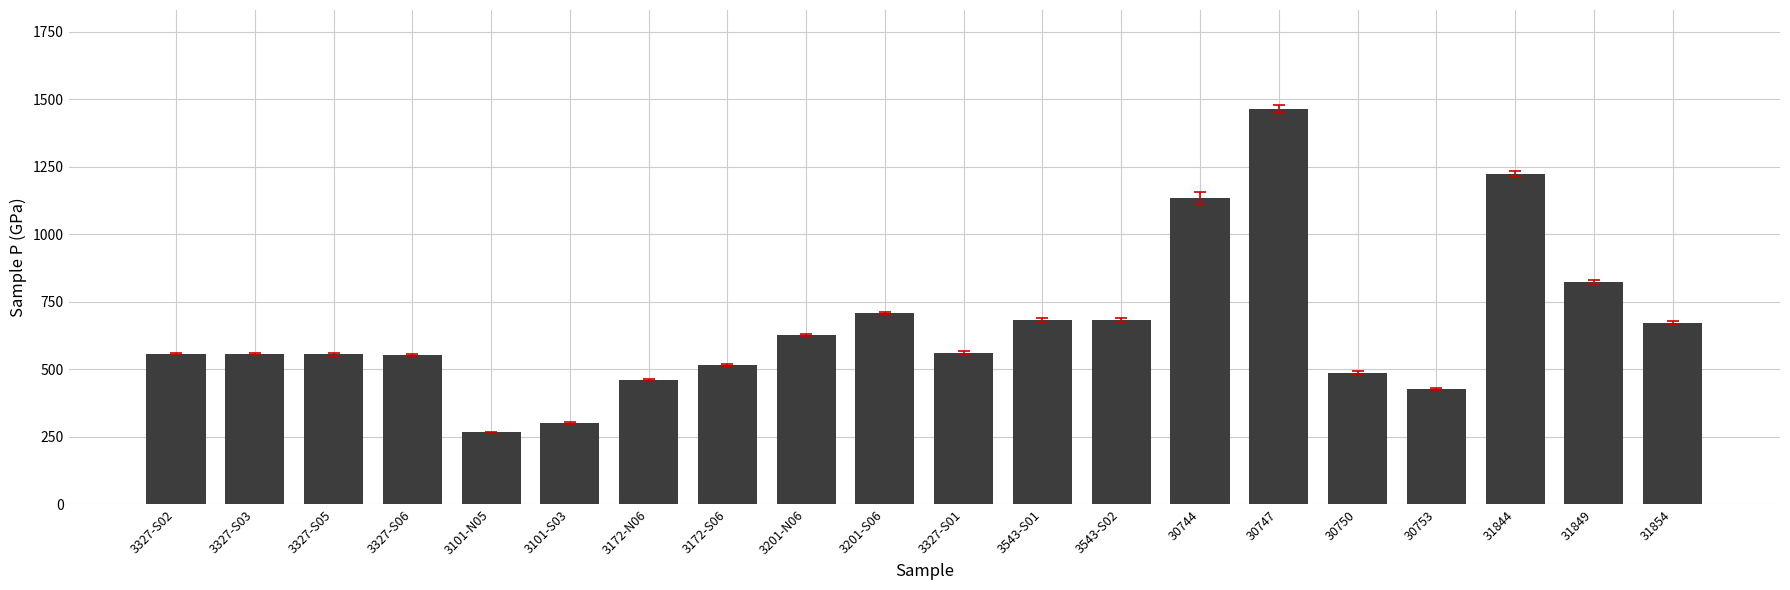

How many data points does each series have?

20